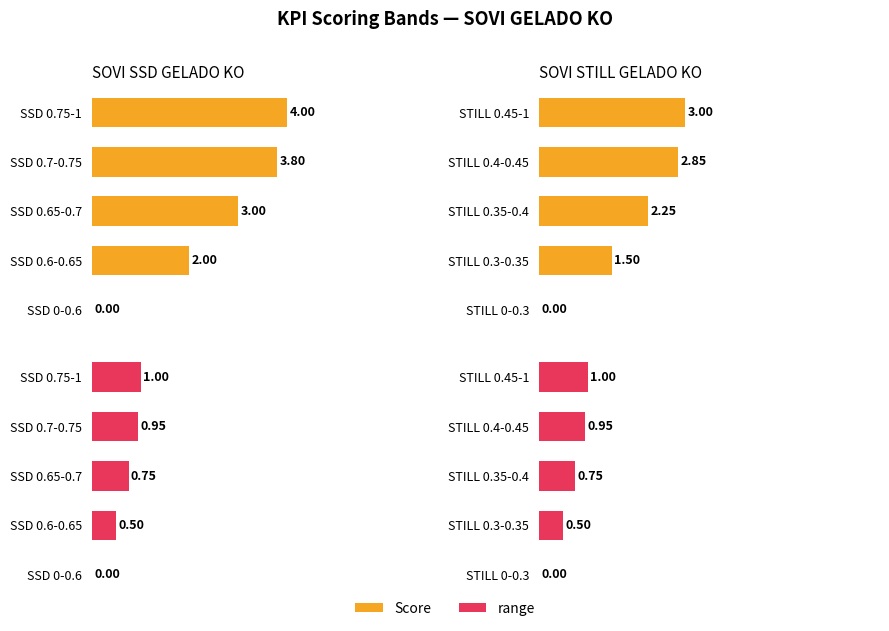

What is the average value of the range series?

0.6